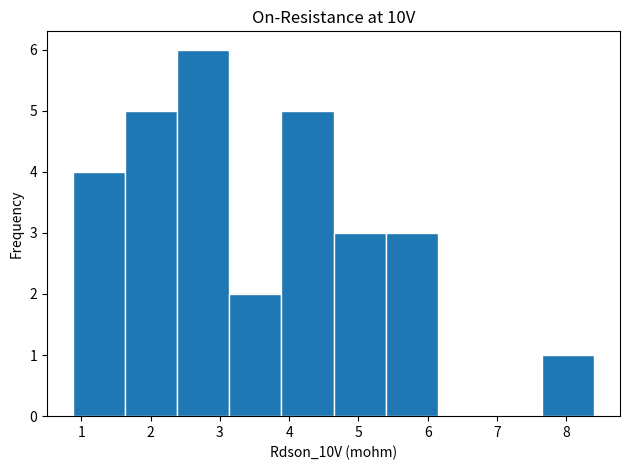

Over which range of the x-axis is the bar tallest?

2.4 to 3.1